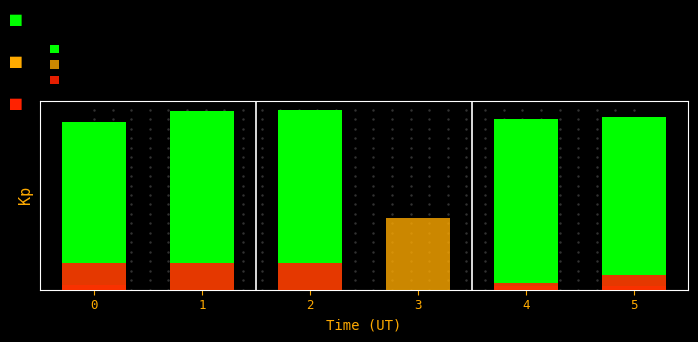

Rank the series by their maximum value, from lowest to highest.

Total Operation Fixed Costs, Total Capital Costs, Total Profits